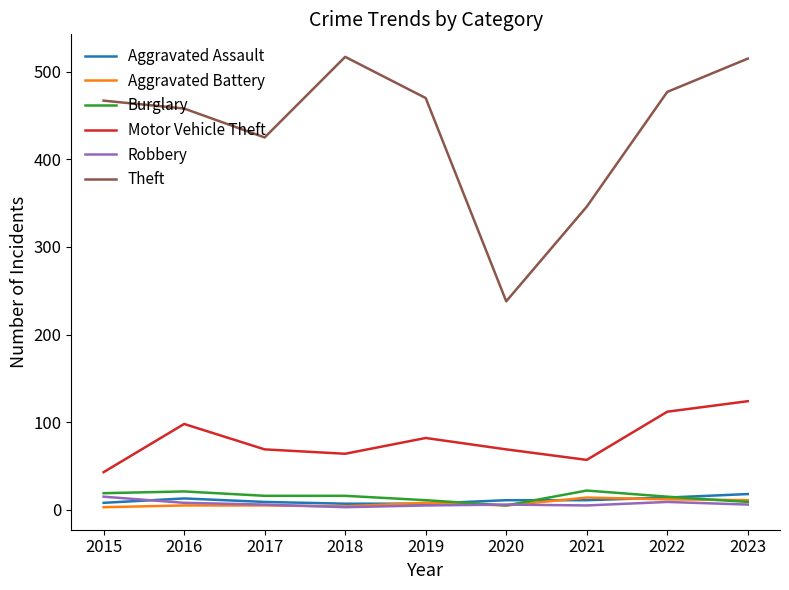

How many lines are shown in the chart?

6